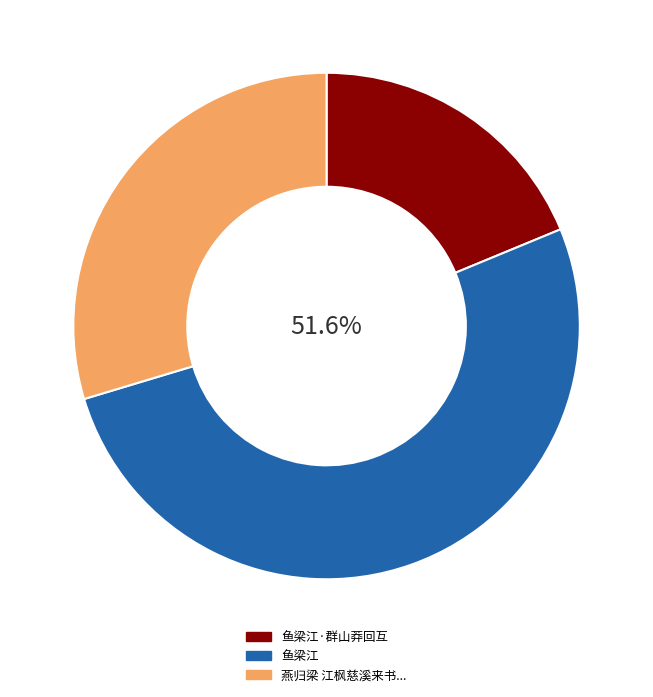

Does any single category account for the majority?

Yes